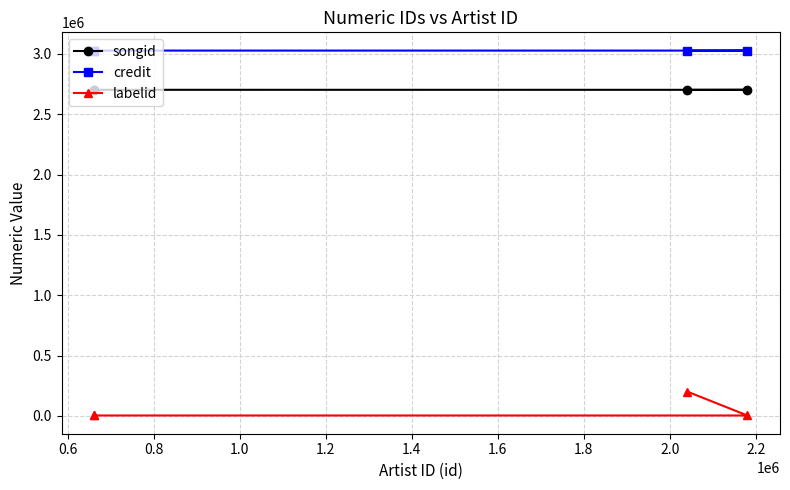

True or false: songid and labelid intersect in this chart.

False